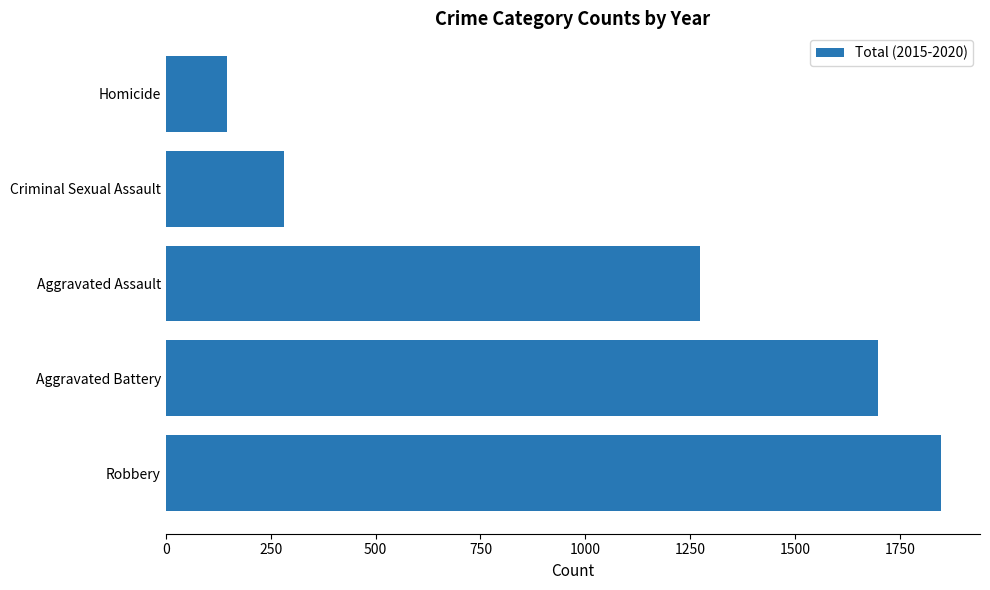

List the labels in order of value, smallest first.

Homicide, Criminal Sexual Assault, Aggravated Assault, Aggravated Battery, Robbery